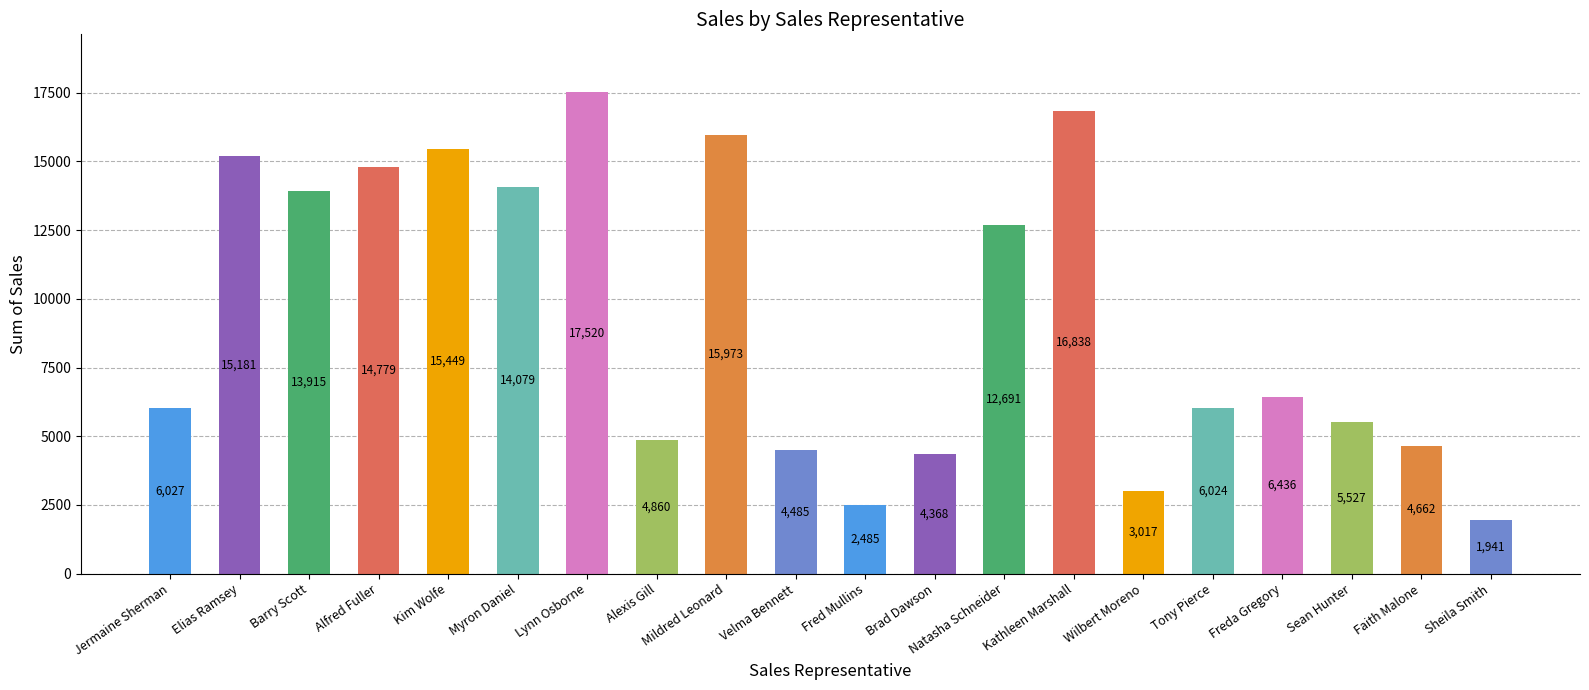

Reading left to right, what are all the values shown in this chart?

6027	15181	13915	14779	15449	14079	17520	4860	15973	4485	2485	4368	12691	16838	3017	6024	6436	5527	4662	1941